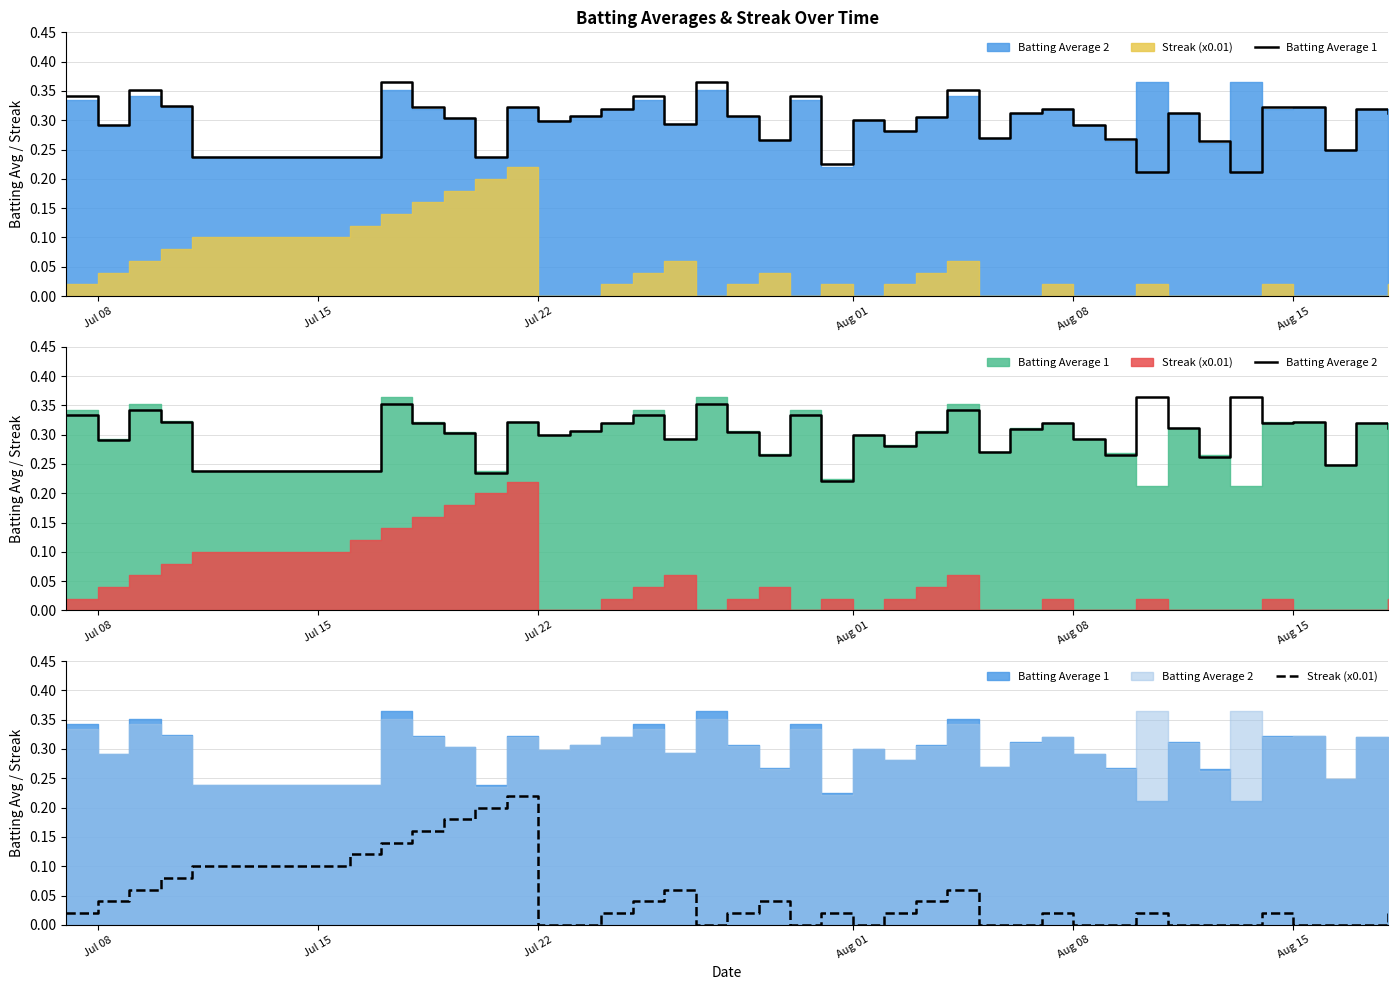

Reading left to right, extract all data points from this chart.

Batting Average 1: 0.3	0.3	0.4	0.3	0.2	0.2	0.2	0.4	0.3	0.3	0.2	0.3	0.3	0.3	0.3	0.3	0.3	0.4	0.3	0.3	0.3	0.2	0.3	0.3	0.3	0.4	0.3	0.3	0.3	0.3	0.3	0.2	0.3	0.3	0.2	0.3	0.3	0.2	0.3	0.3
Batting Average 2: 0.3	0.3	0.3	0.3	0.2	0.2	0.2	0.4	0.3	0.3	0.2	0.3	0.3	0.3	0.3	0.3	0.3	0.4	0.3	0.3	0.3	0.2	0.3	0.3	0.3	0.3	0.3	0.3	0.3	0.3	0.3	0.4	0.3	0.3	0.4	0.3	0.3	0.2	0.3	0.3
Streak (x0.01): 0.0	0.0	0.1	0.1	0.1	0.1	0.1	0.1	0.2	0.2	0.2	0.2	0.0	0.0	0.0	0.0	0.1	0.0	0.0	0.0	0.0	0.0	0.0	0.0	0.0	0.1	0.0	0.0	0.0	0.0	0.0	0.0	0.0	0.0	0.0	0.0	0.0	0.0	0.0	0.0